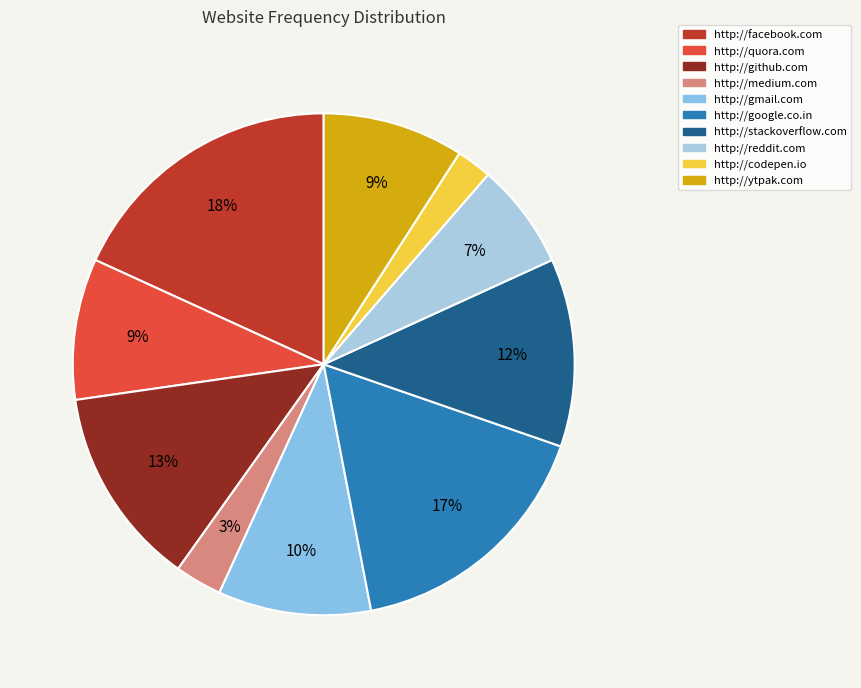

The http://google.co.in slice represents 23% of the pie. True or false?

False